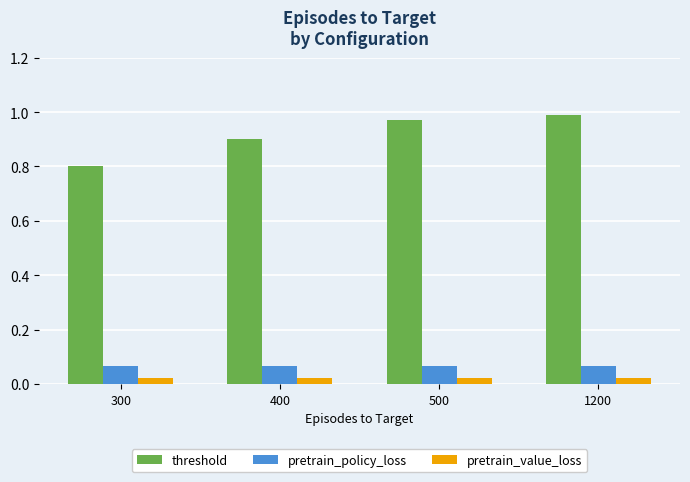

Where is threshold nearest to the value 0?

300